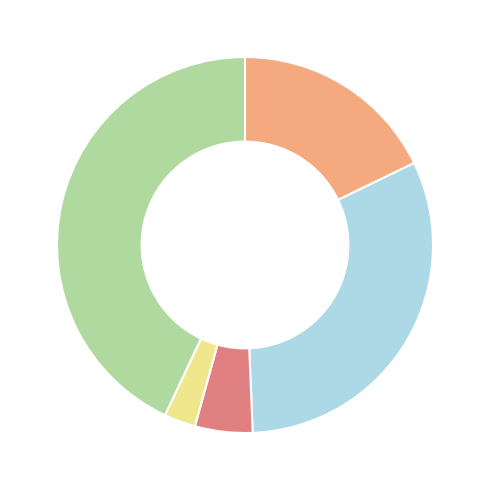

How many slices are in this pie chart?

5